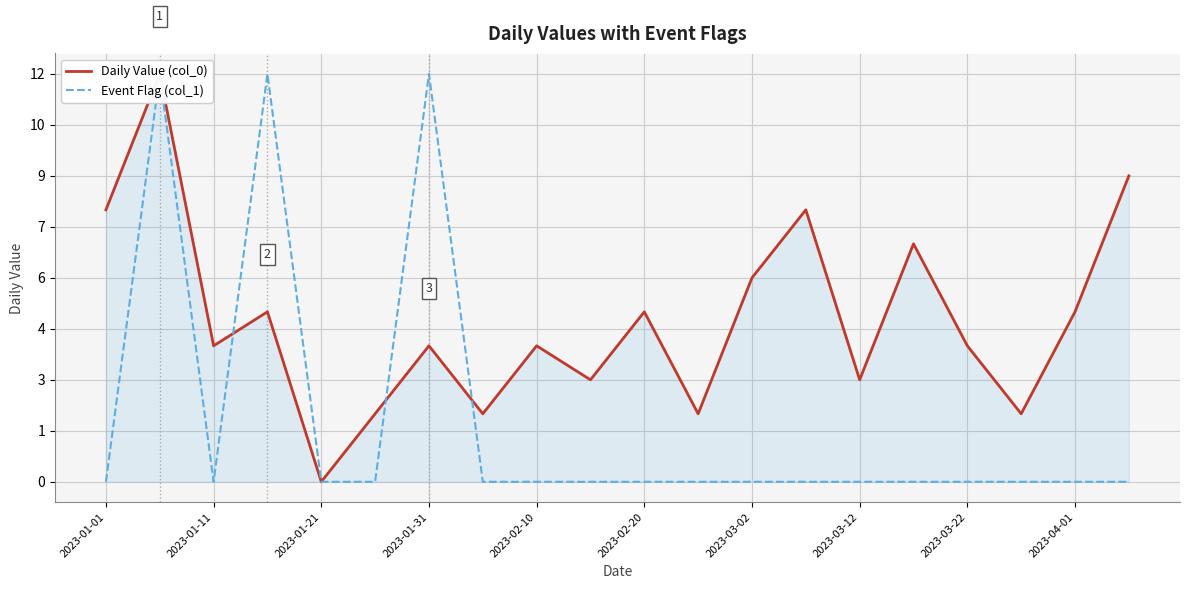

Which series ends up on top after the final intersection of Daily Value (col_0) and Event Flag (col_1)?

Daily Value (col_0)